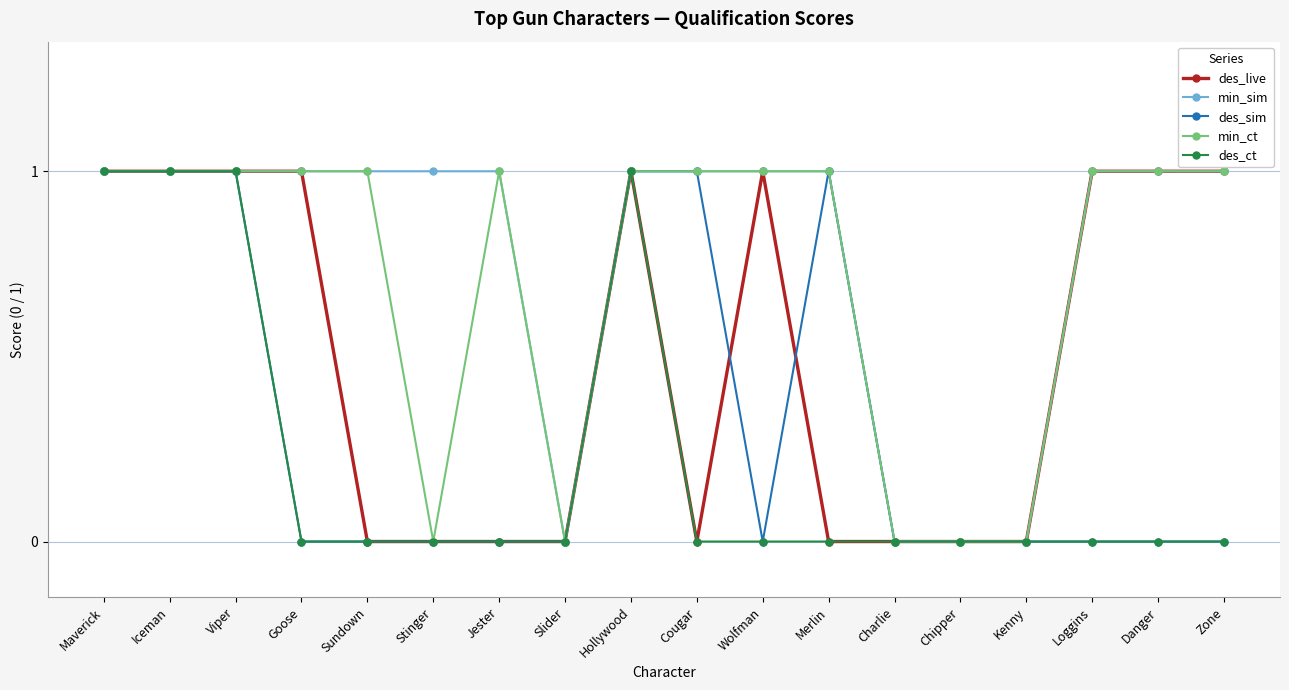

What value does the des_ct series have at Iceman?

1